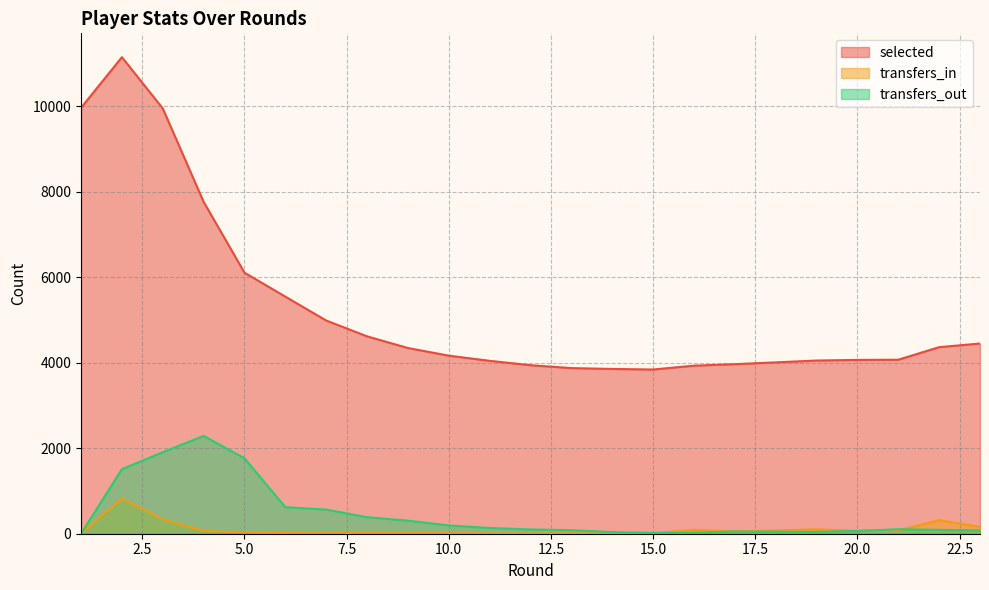

True or false: transfers_in has more than 2 interior local peaks.

True